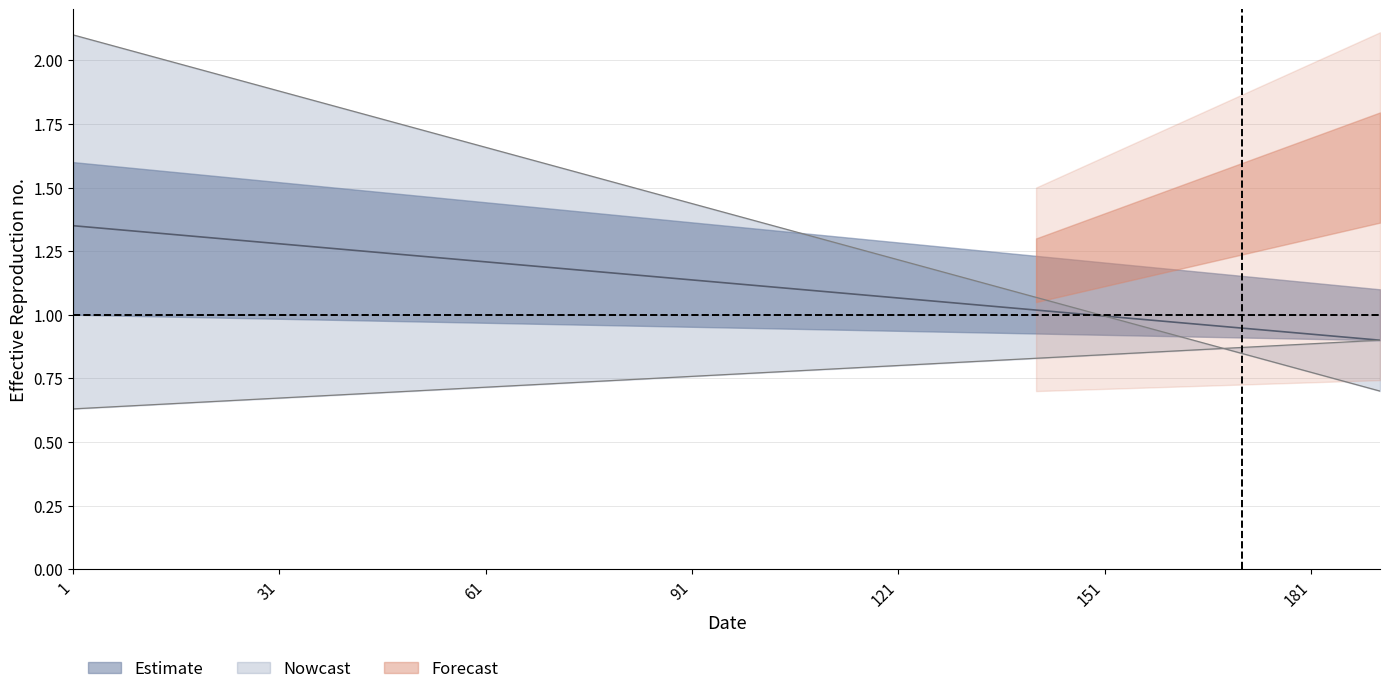

What is the smallest value displayed?

0.6